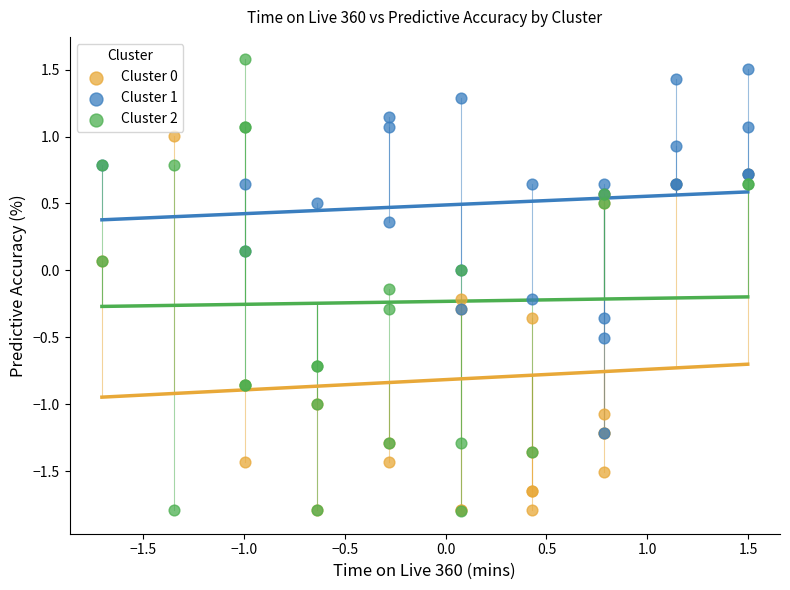

Which series has the largest Y range (max minus min)?

Cluster 2